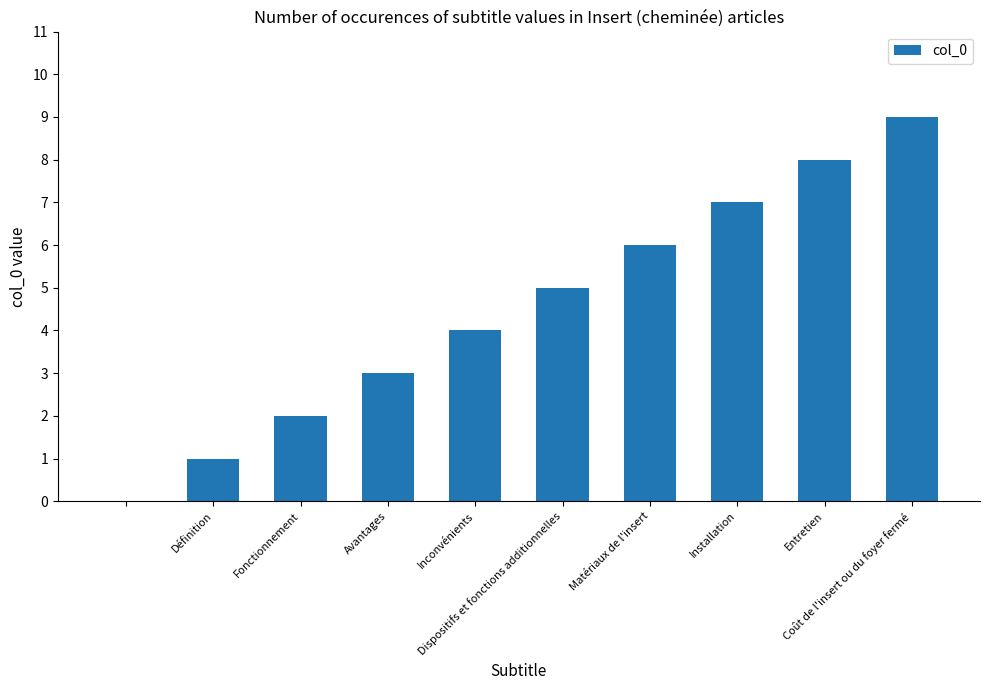

Are the bars horizontal?

No